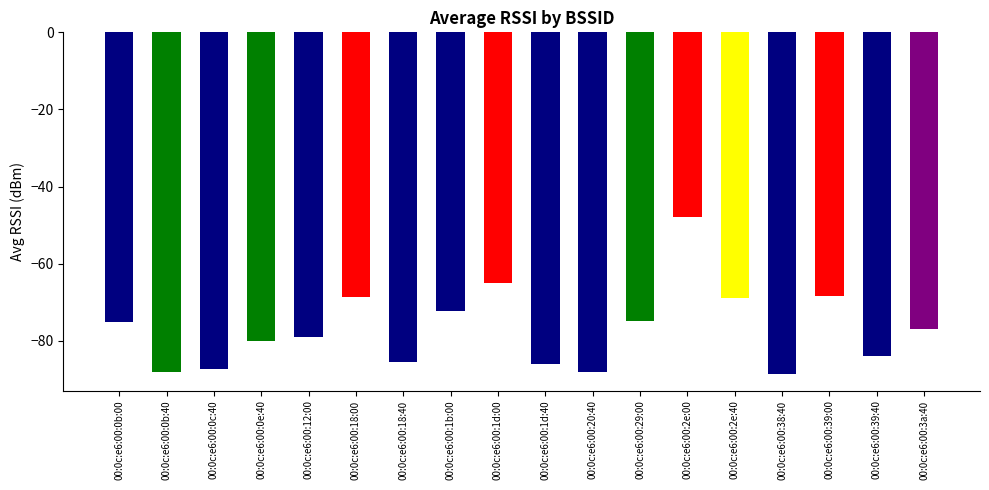

At which label does the data first exceed -77?

00:0c:e6:00:0b:00